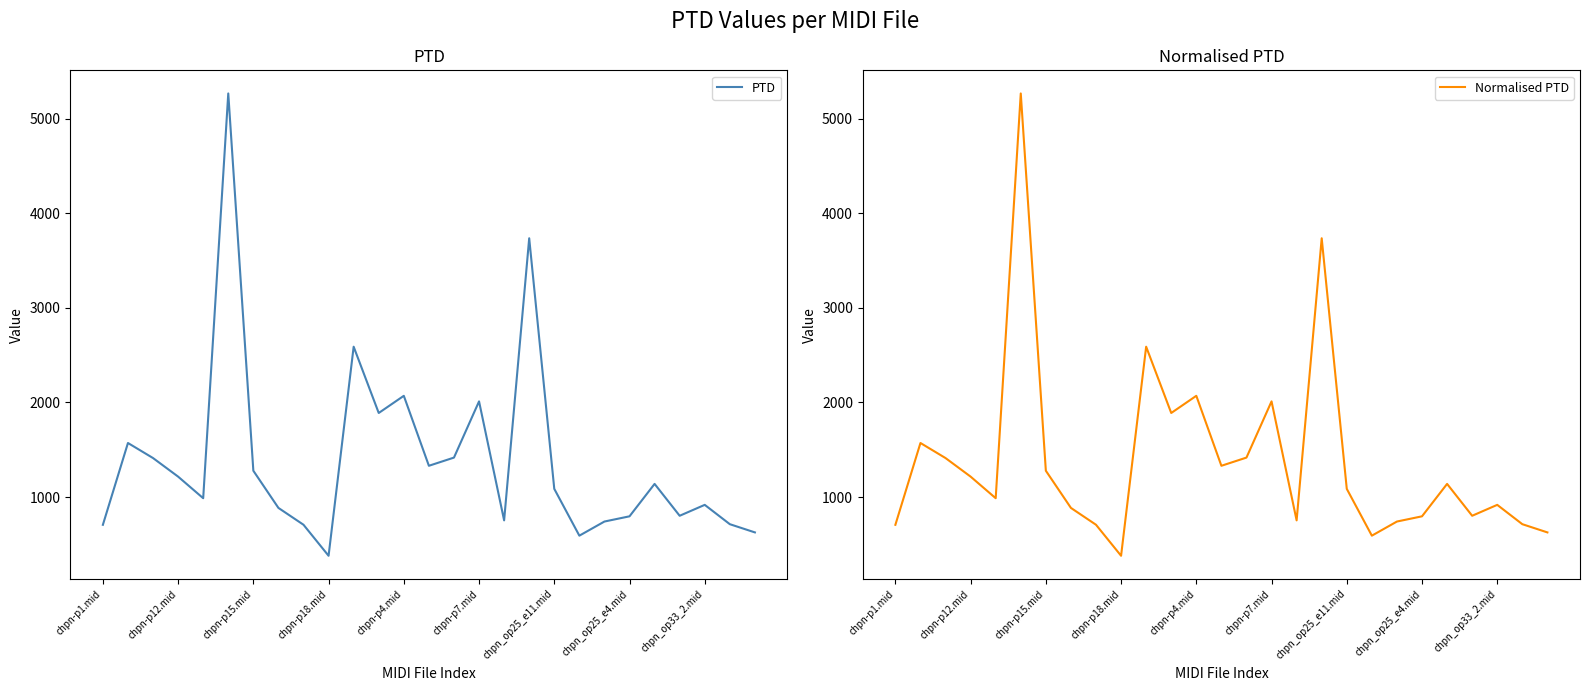

What are all the series names shown in the legend?

PTD, Normalised PTD